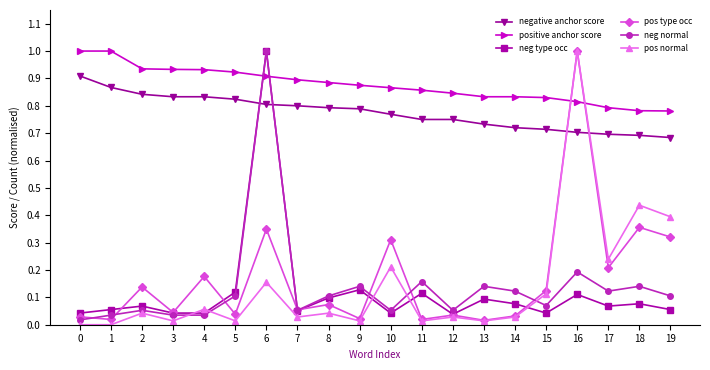

Count the number of data series in this chart.

6